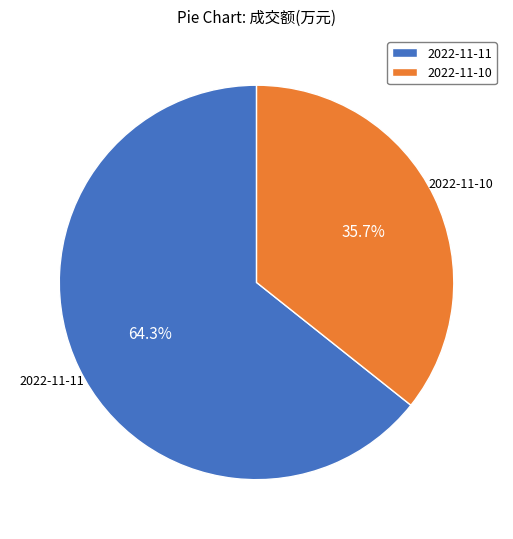

To the nearest percent, what is the average slice percentage?

50%